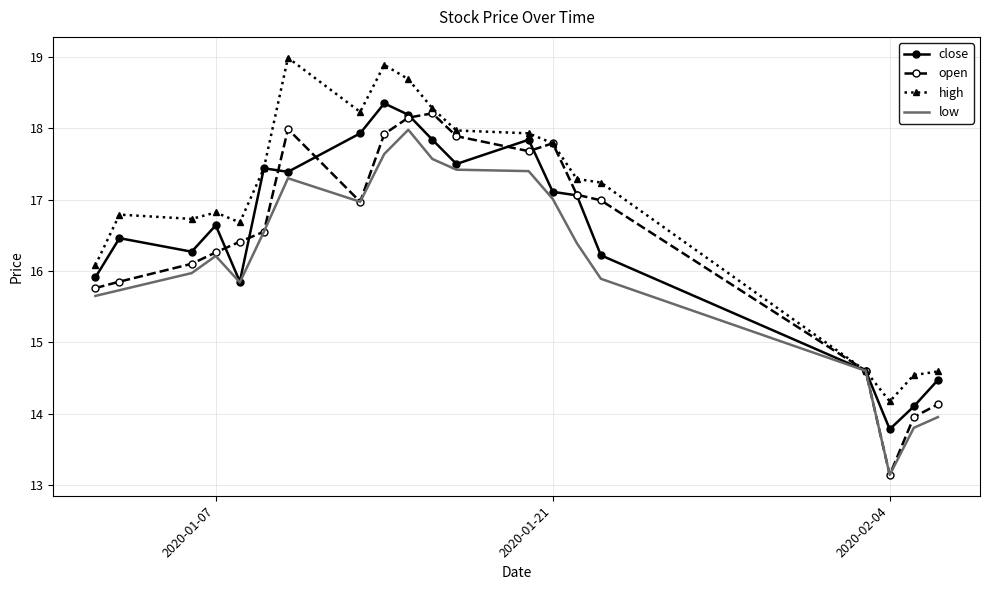

What is the minimum value for open?

13.1